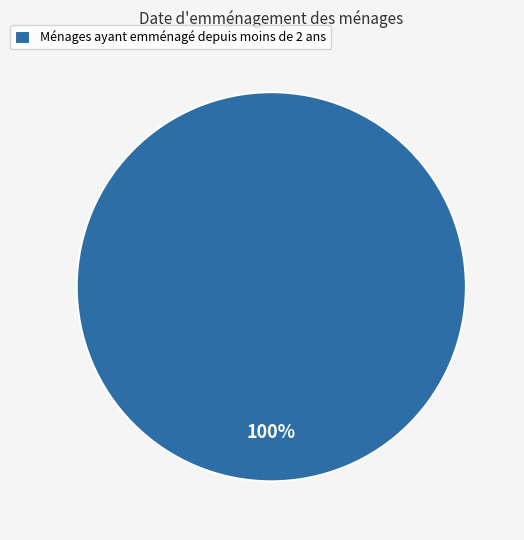

What is the majority slice?

Ménages ayant emménagé depuis moins de 2 ans